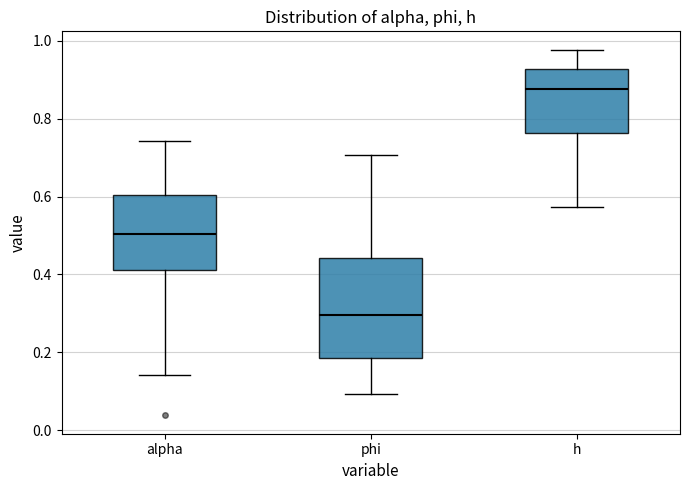

Which box is the tallest, from its lower edge to its upper edge?

phi